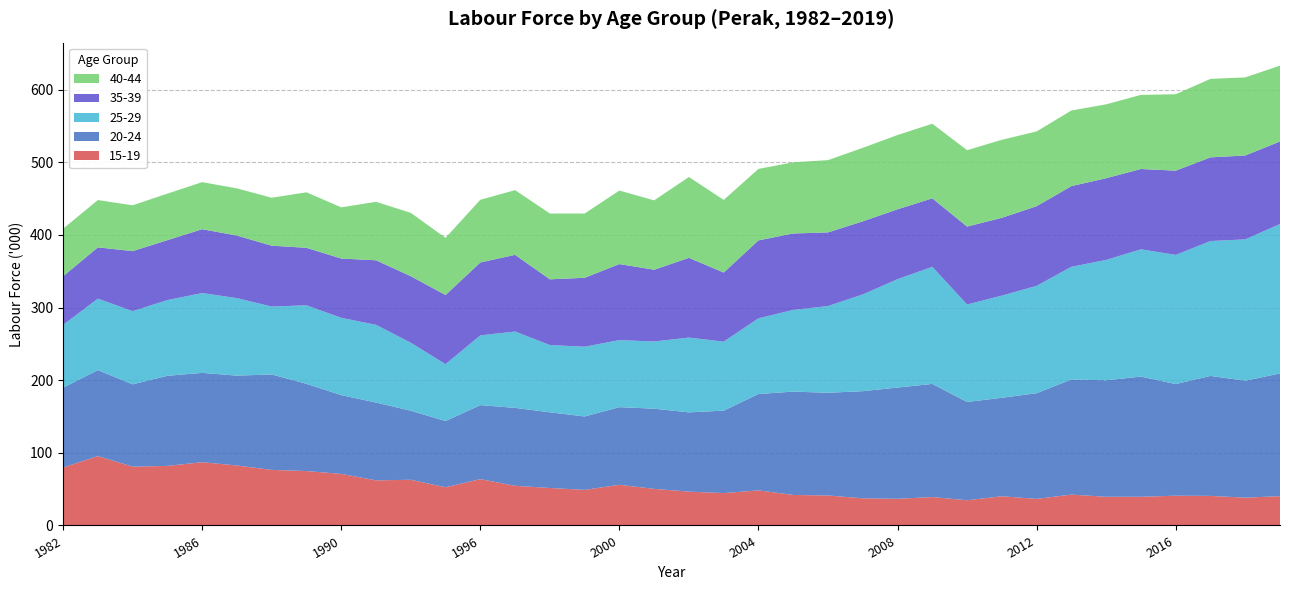

What is the total value across all series at 2012?

542.5